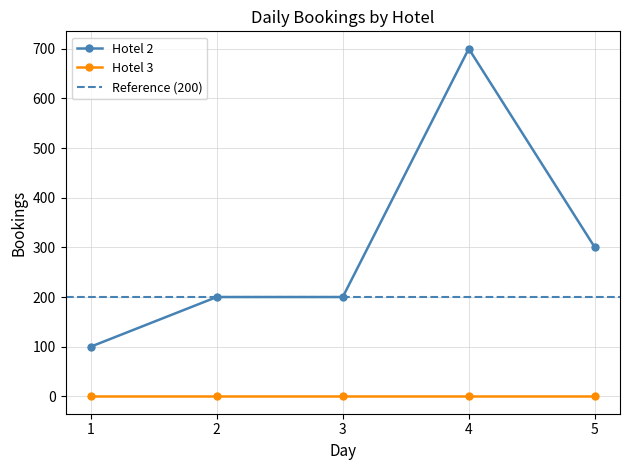

Rank the categories by value from highest to lowest.

4, 5, 2, 3, 1